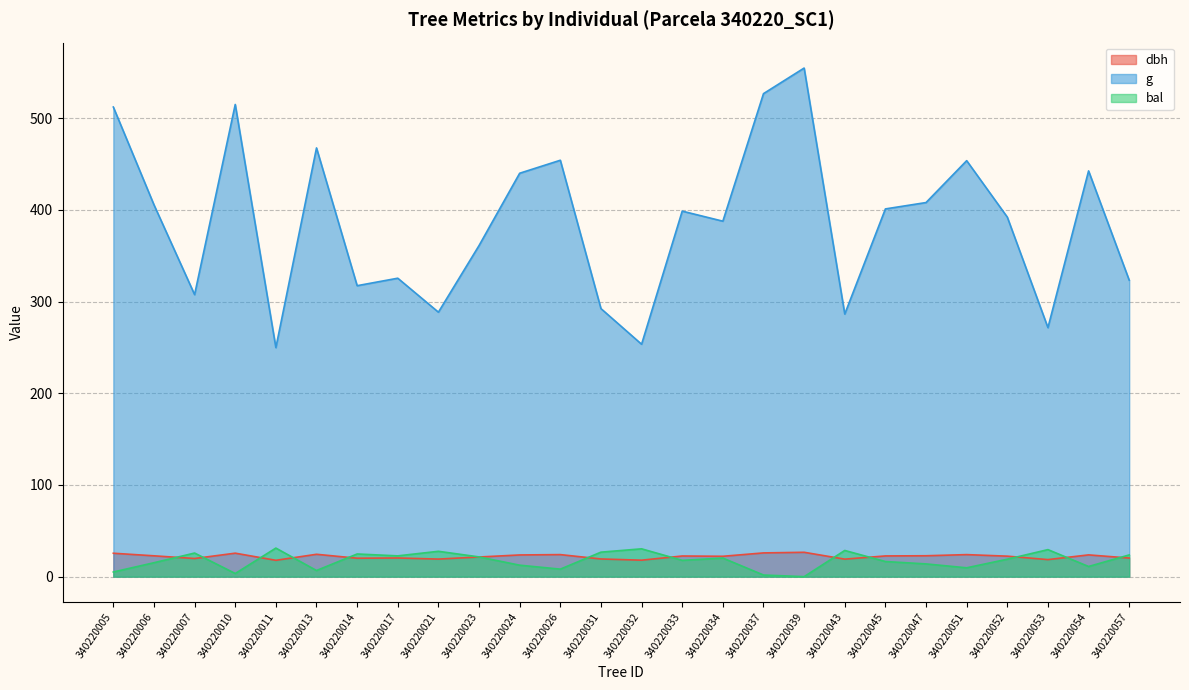

Which series has the widest spread of values?

g